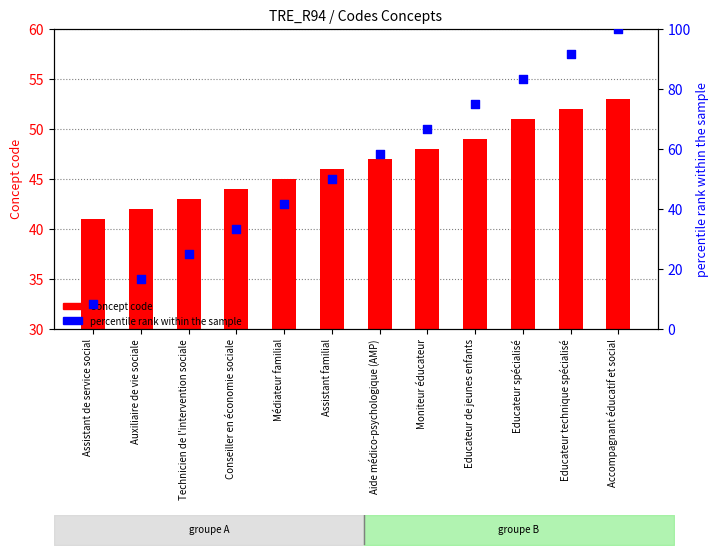

What are all the series names shown in the legend?

Concept code, percentile rank within the sample